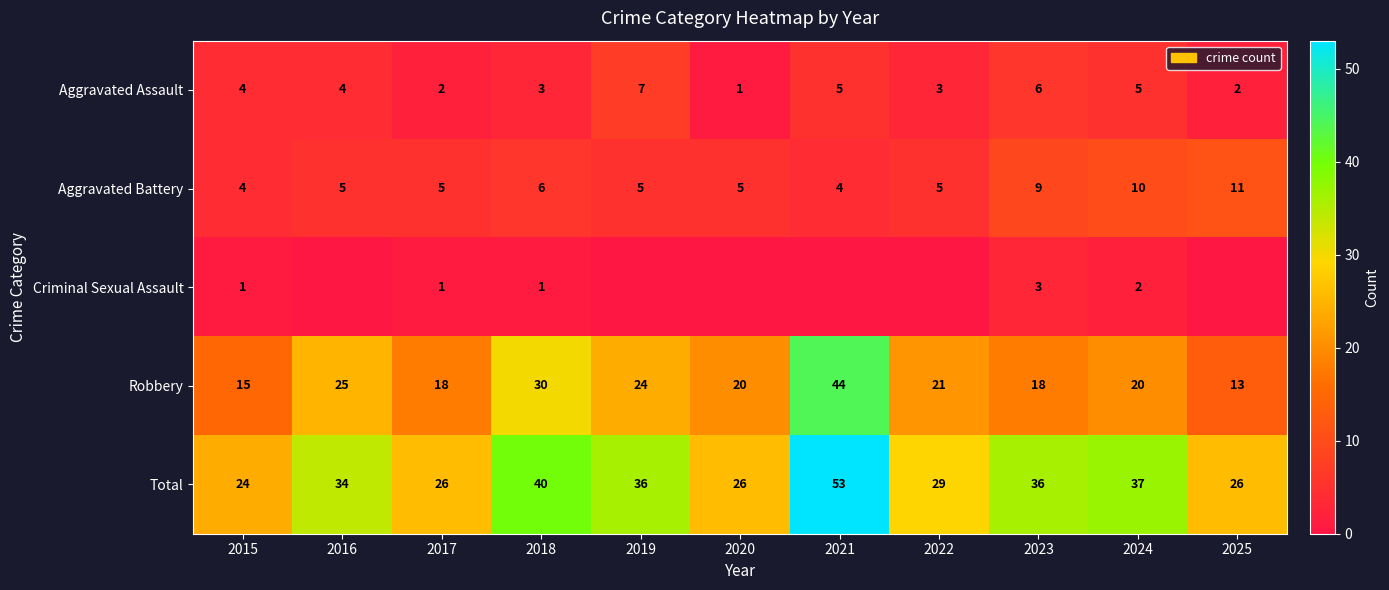

At how many categories does at least one series exceed 16?

11